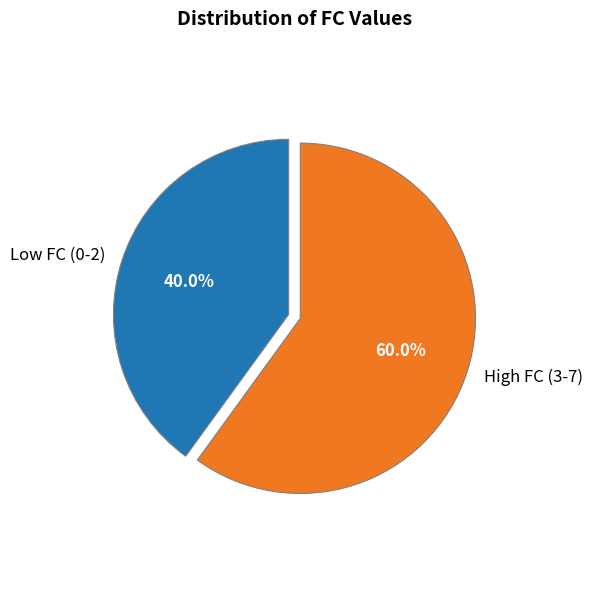

Does Low FC (0-2) represent more than half of the total?

No